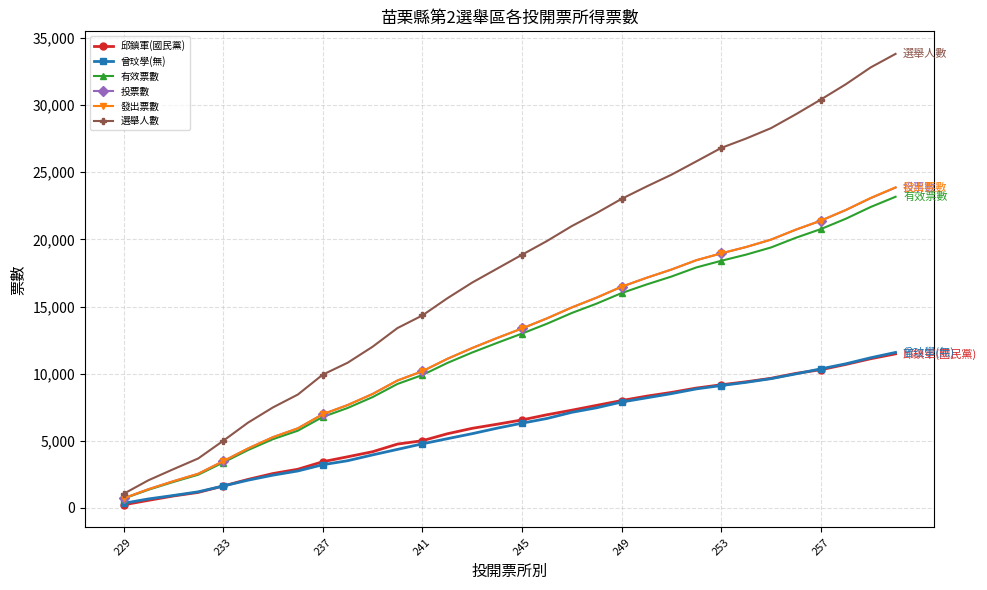

True or false: 選舉人數 and 邱鎮軍(國民黨) intersect in this chart.

False